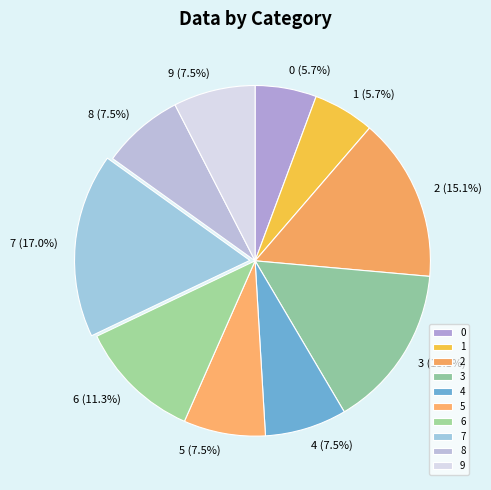

How many slices are in this pie chart?

10